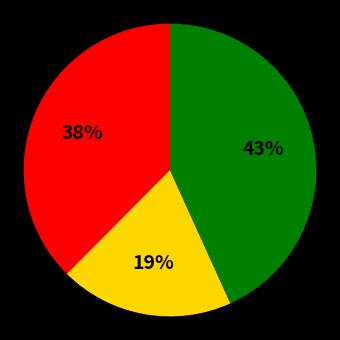

To the nearest percent, what is the average slice percentage?

33%